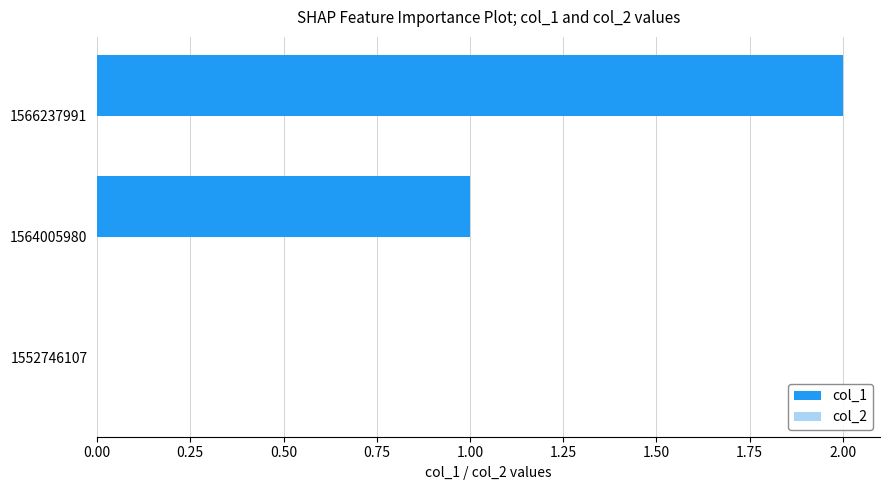

What is the sum of all values?

3